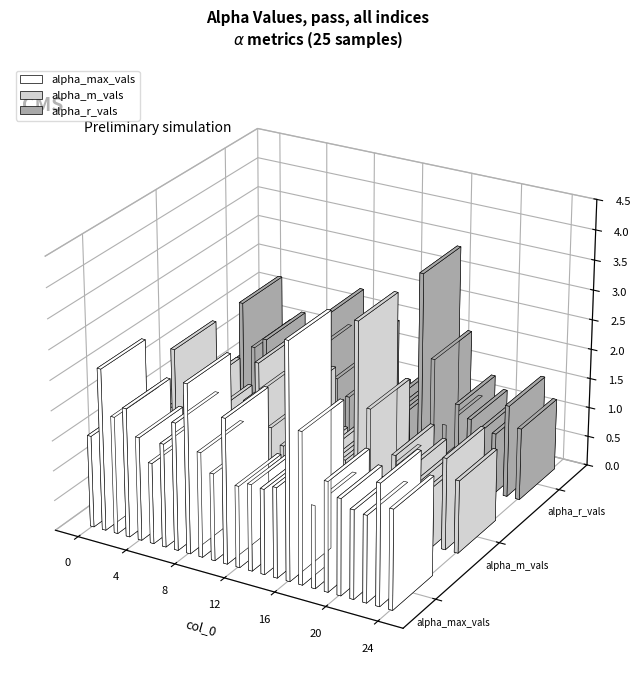

The value of alpha_m_vals at 9 is 1.7. True or false?

False